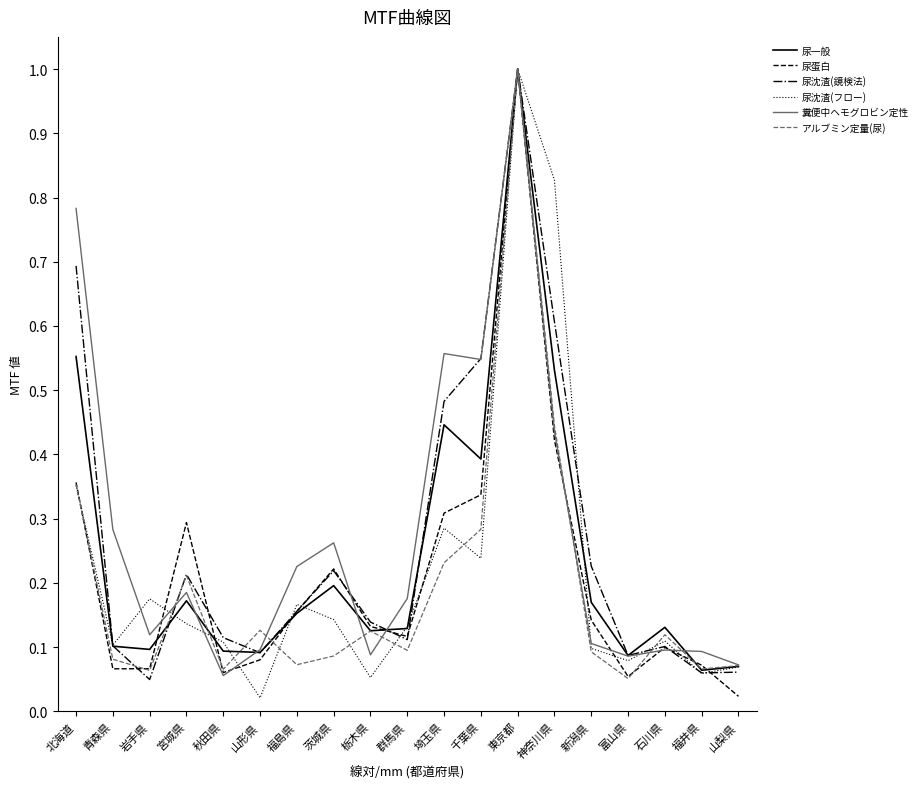

True or false: アルブミン定量(尿) and 尿沈渣(鏡検法) cross at least once.

True